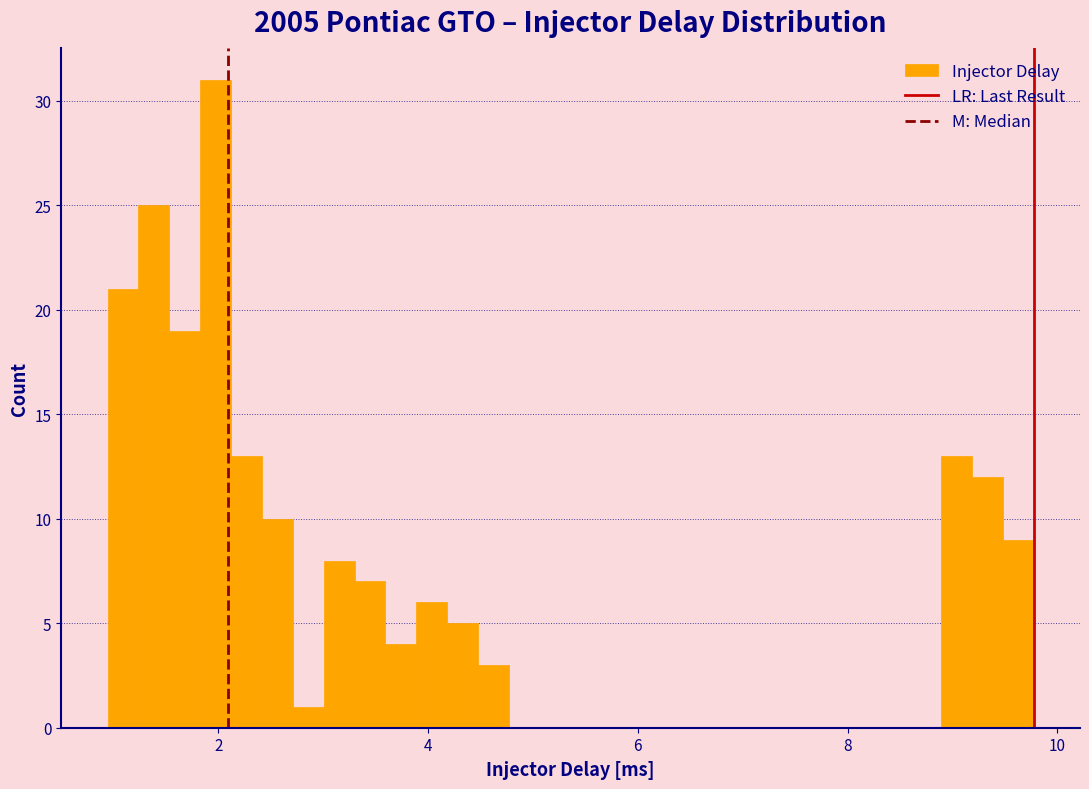

Read against the x-axis, roughly where is the centre of the tallest bar?

2.0